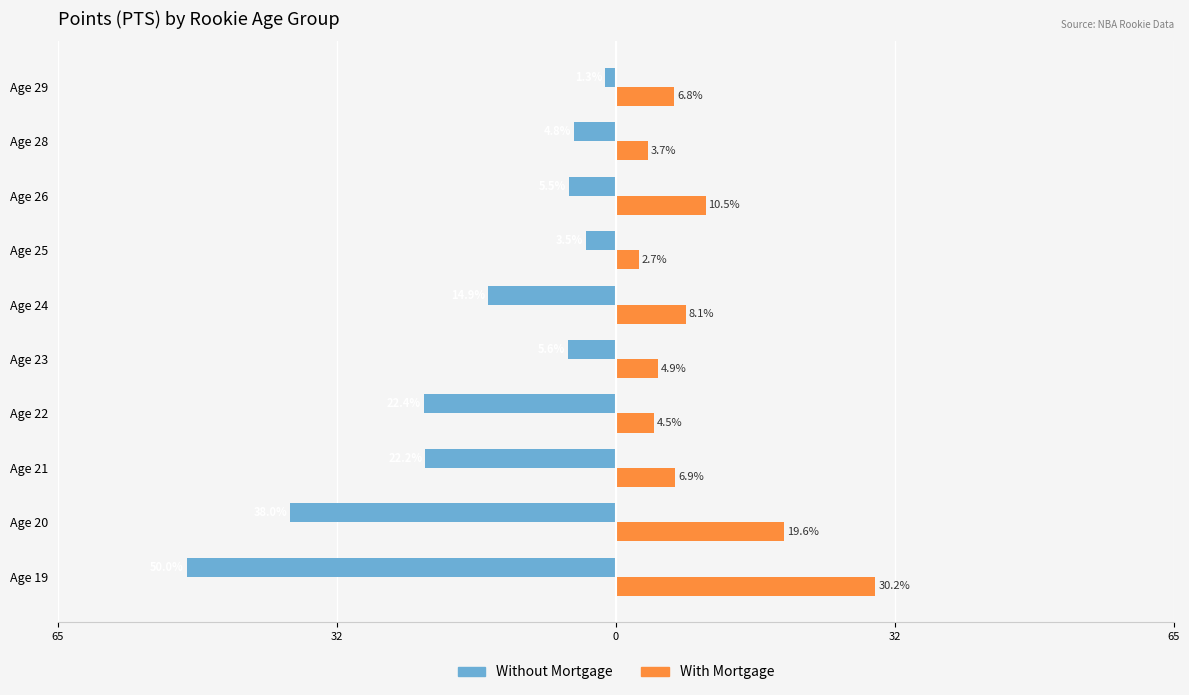

What are all the series names shown in the legend?

Without Mortgage, With Mortgage